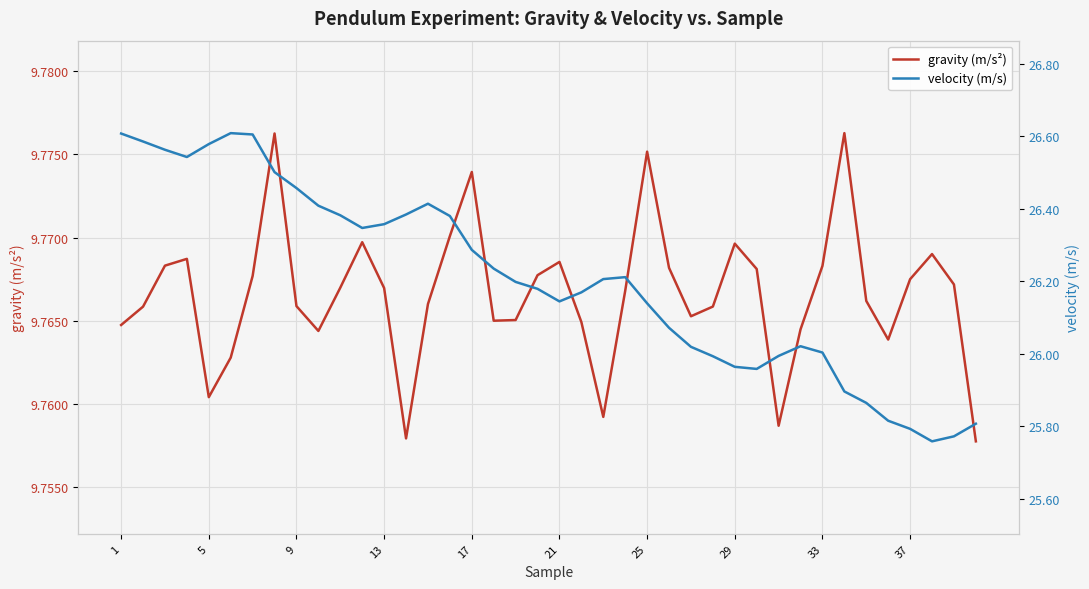

True or false: velocity (m/s) and gravity (m/s²) intersect in this chart.

False